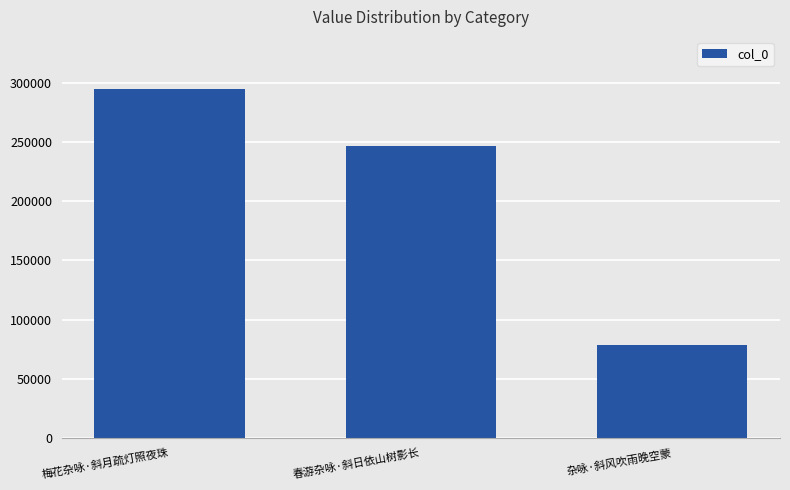

What is the maximum value shown in the chart?

294911